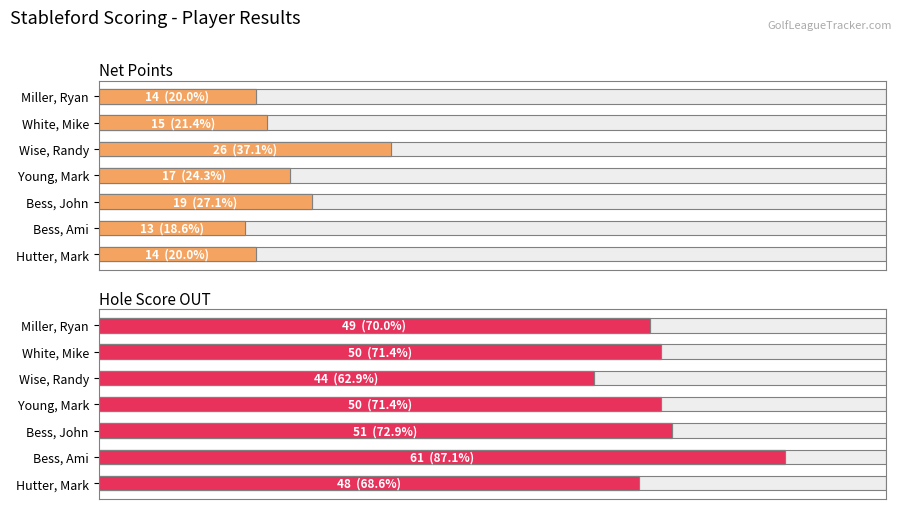

At Bess, Ami, list the series in order from largest to smallest.

Hole Score OUT, Net Points